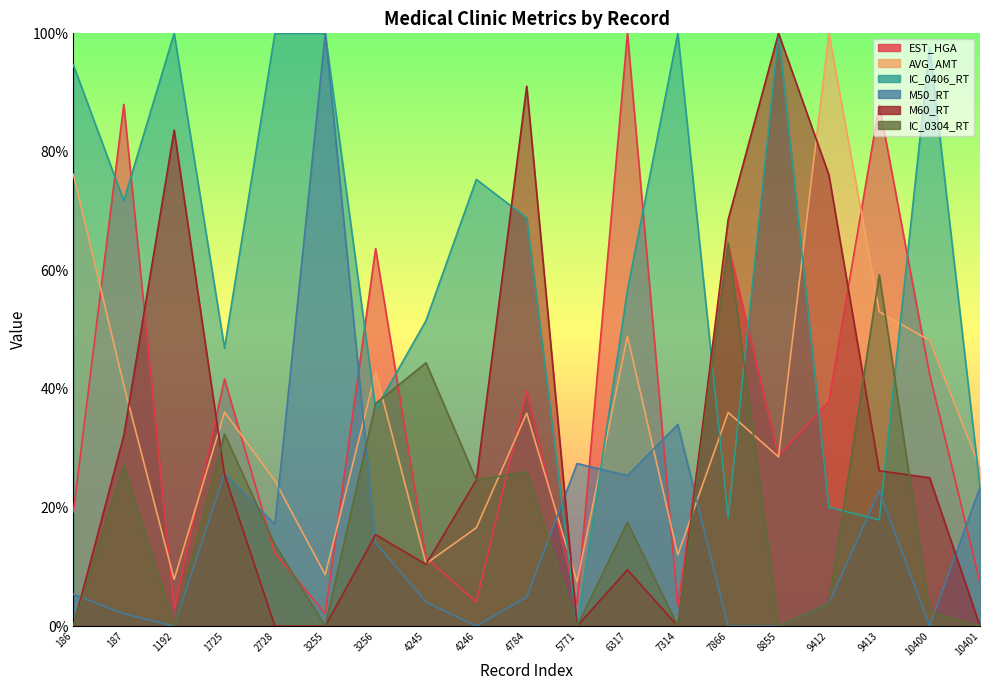

How many interior local valleys does the EST_HGA series have?

6